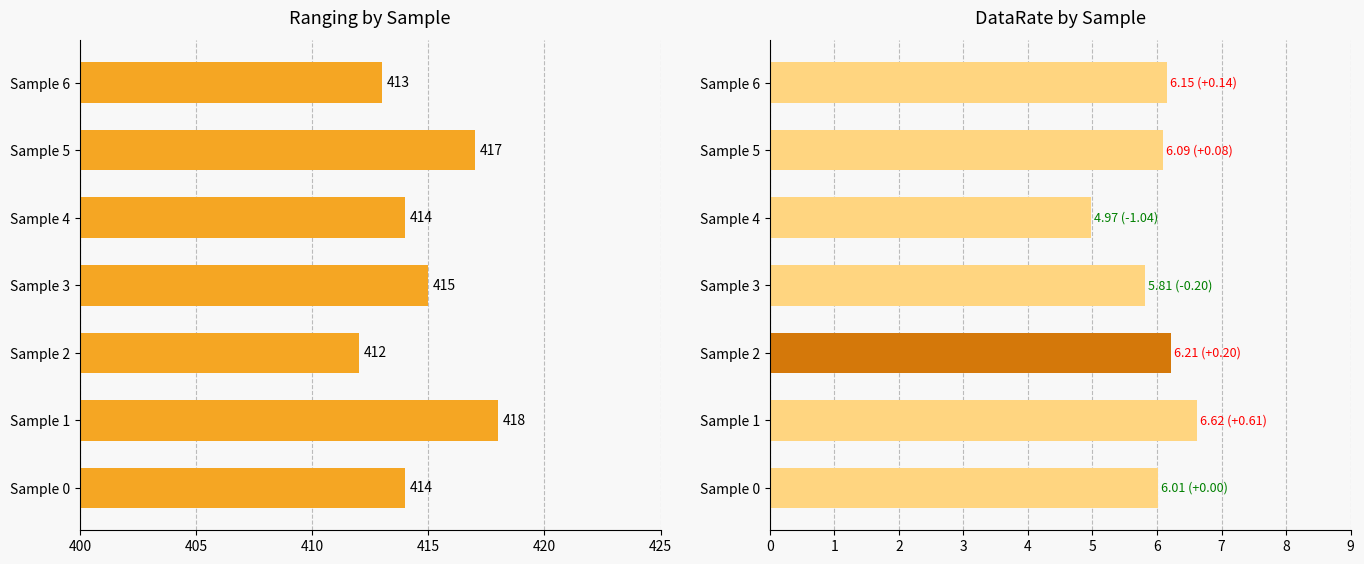

List the series in order of their peak value, highest first.

Ranging, DataRate